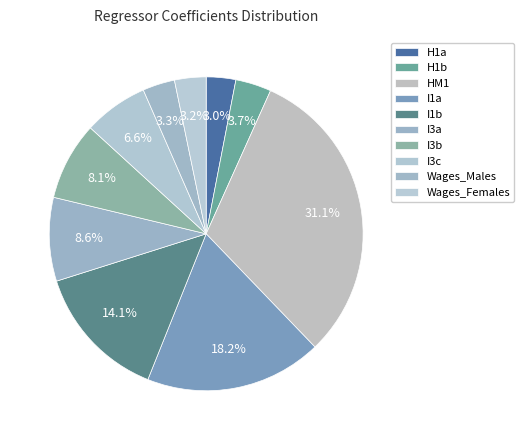

Does Wages_Males represent more than half of the total?

No